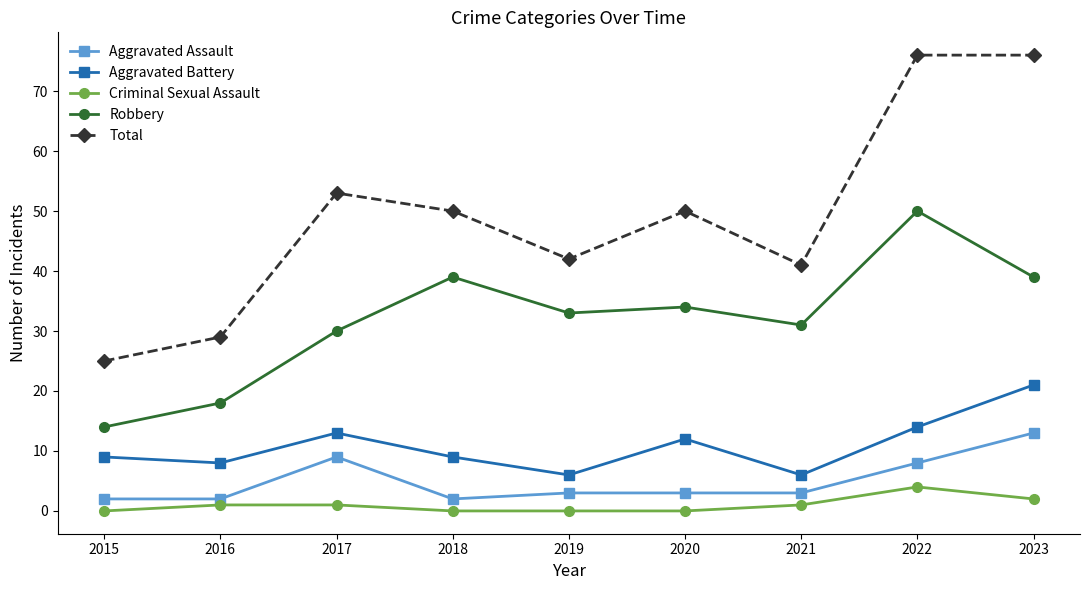

Does the chart have visible grid lines?

No